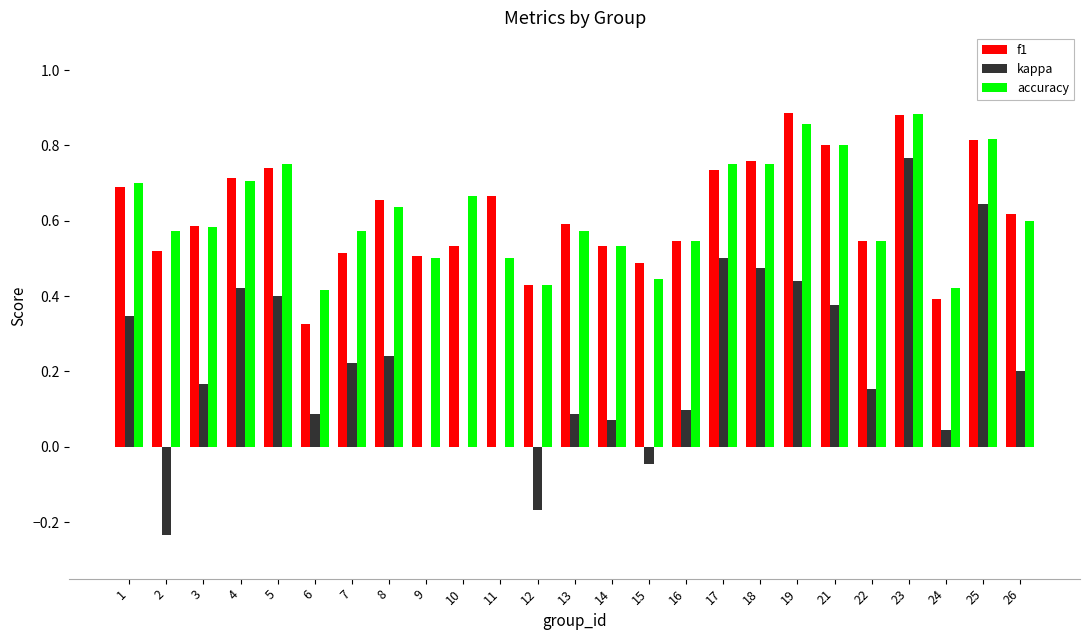

Where is f1 nearest to the value 0?

6